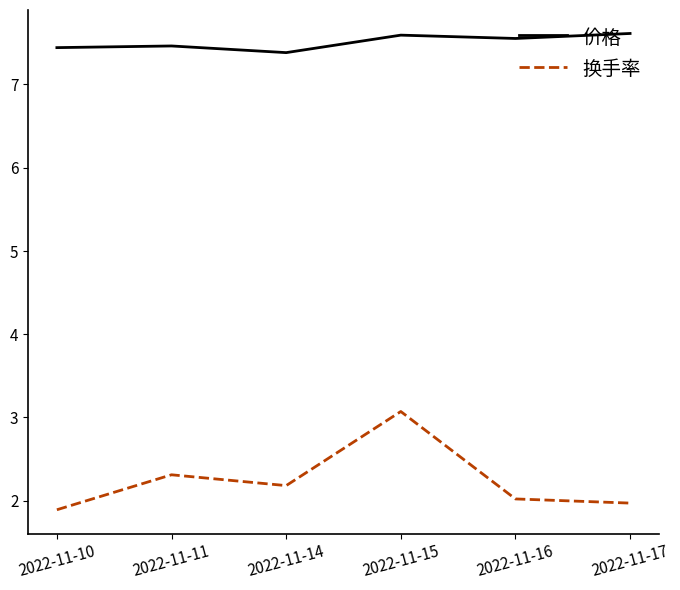

True or false: 换手率 has a value of 1.9 at 2022-11-10.

True